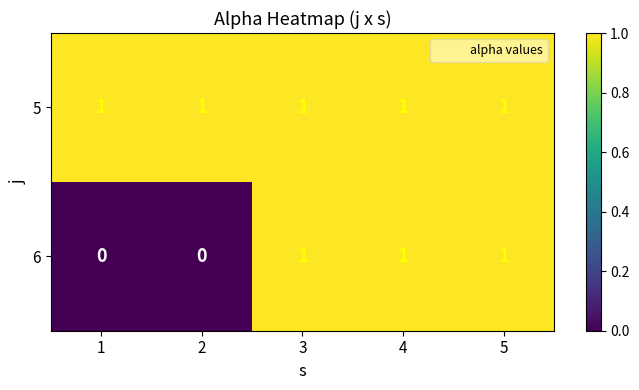

The 6 series shows 1 at 4. True or false?

True